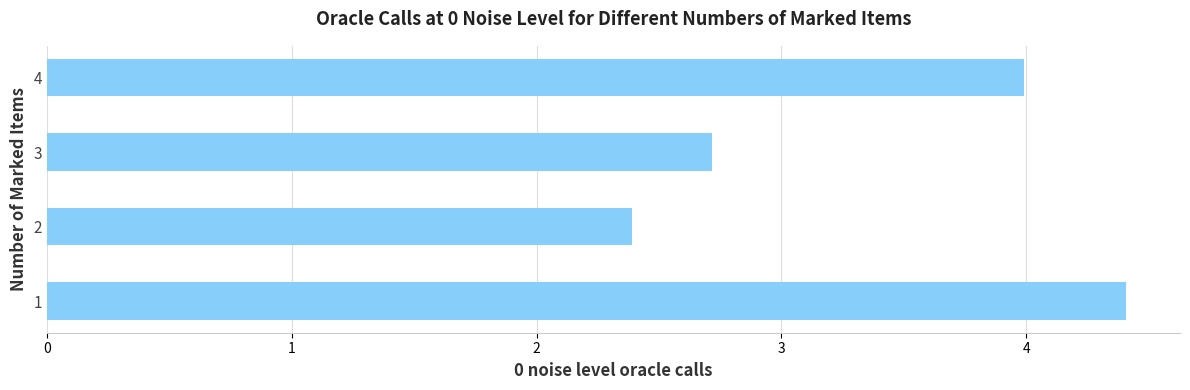

At which label is the value closest to 3?

3